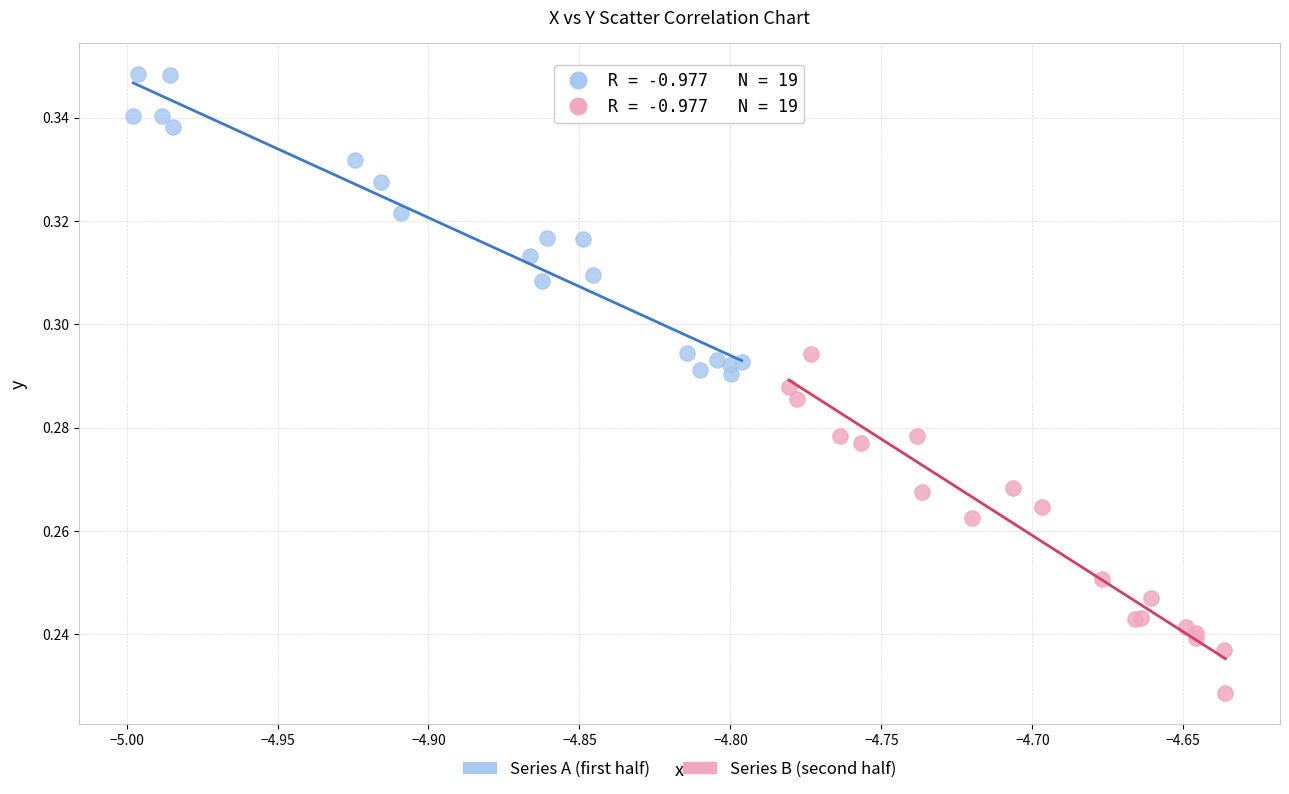

Which series contains the lowest Y value?

Series B (second half)